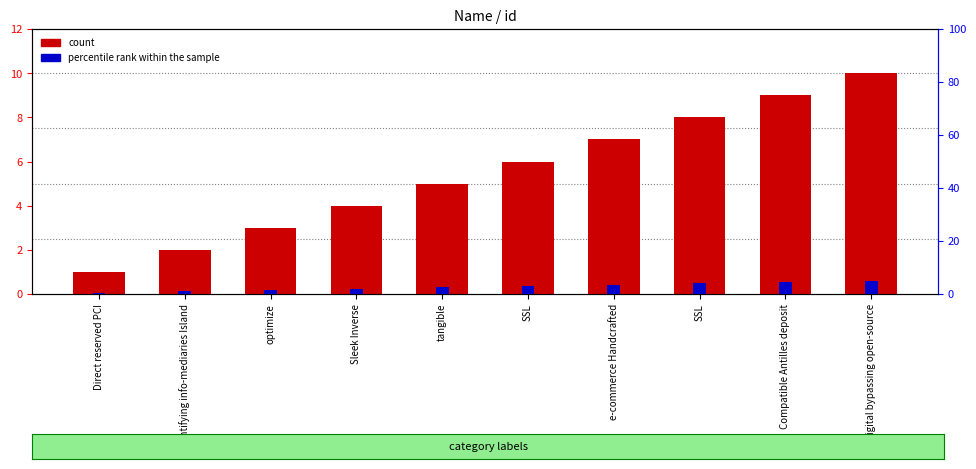

Does the chart contain stacked bars?

No